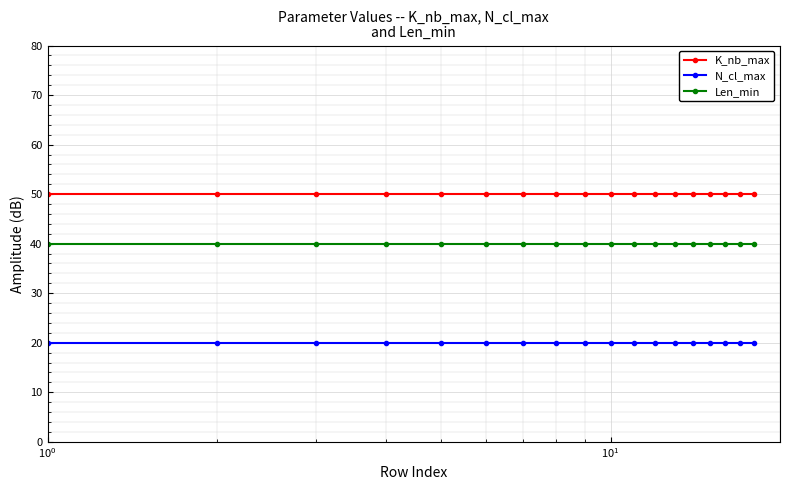

What is the value of the K_nb_max point at the 17th from the left?

50